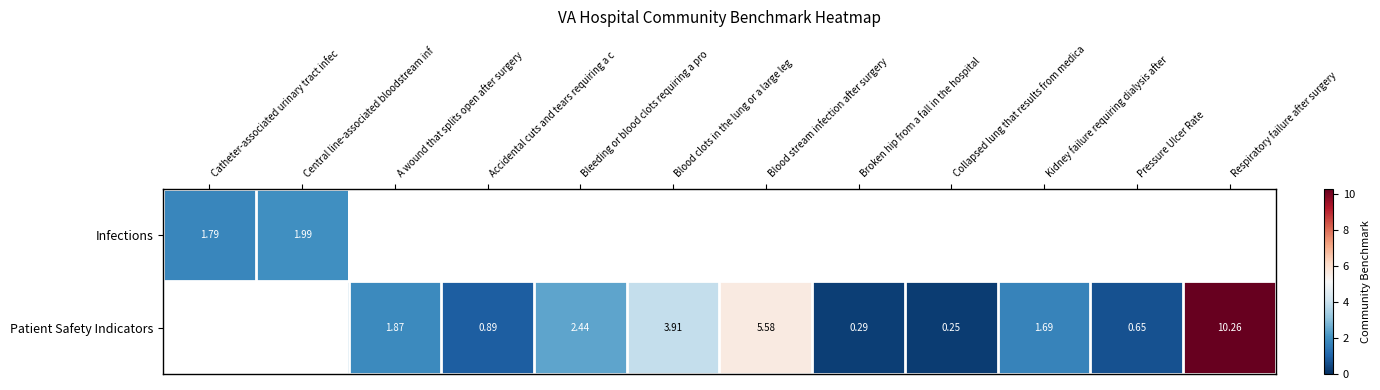

At how many categories does at least one series exceed 9?

1